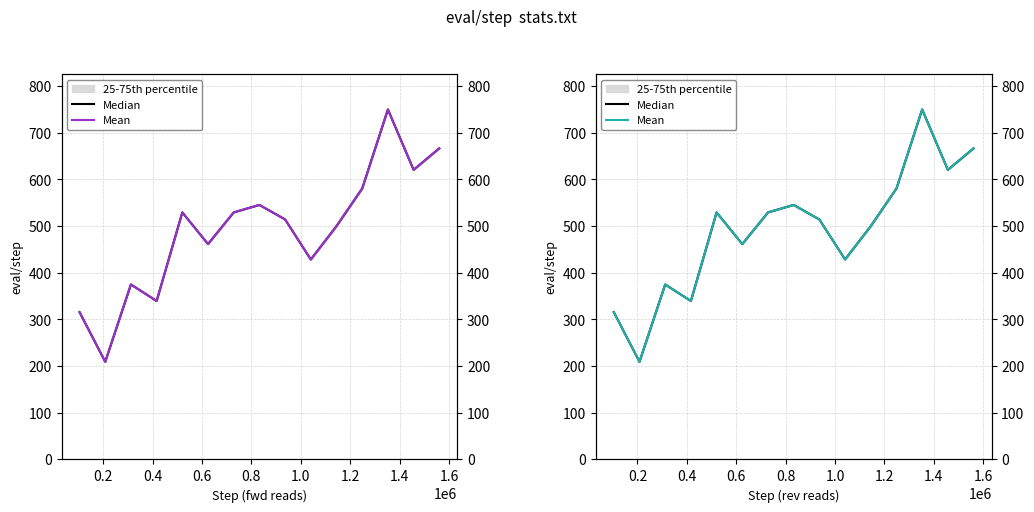

True or false: Median and Mean intersect in this chart.

False